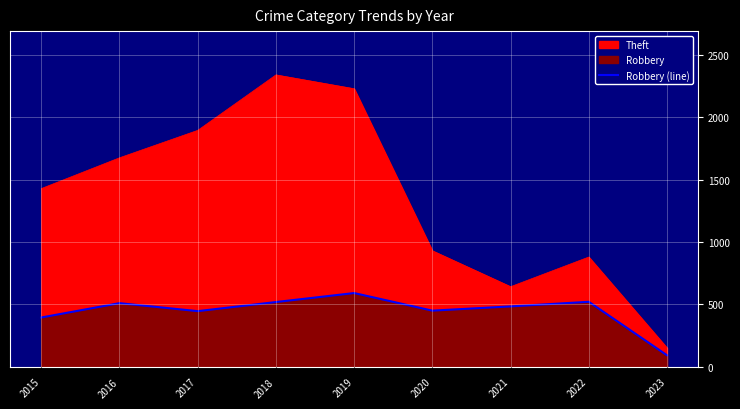

The value at 2023 is 92. True or false?

True